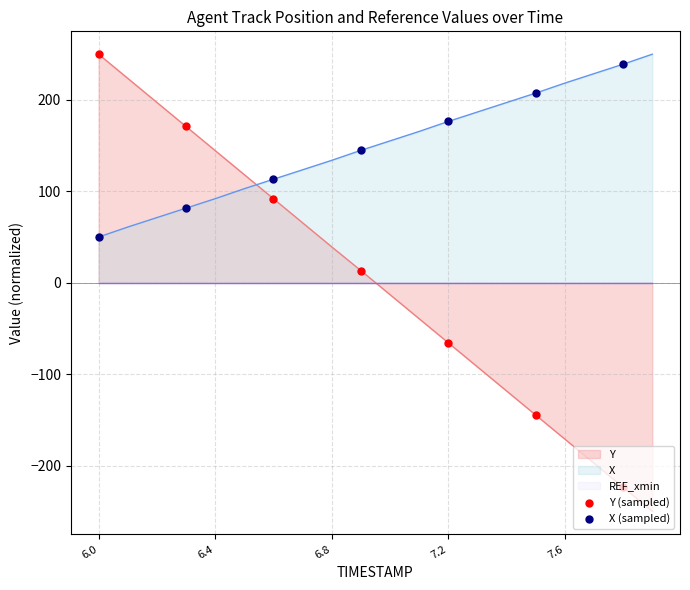

Which series has the largest total across all categories?

X (sampled)